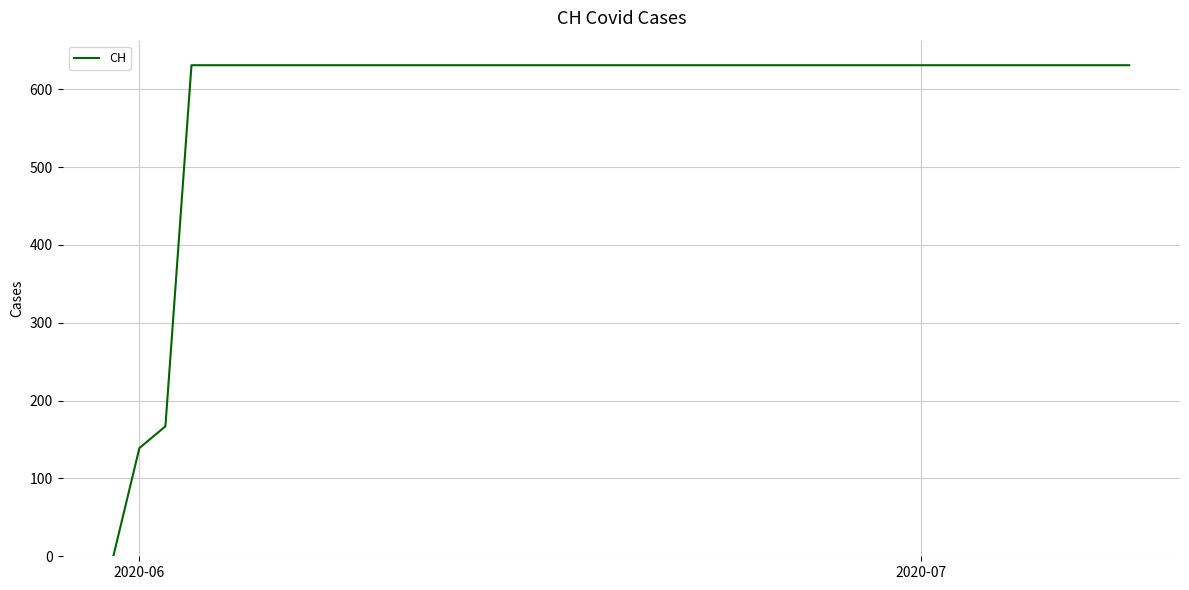

Does the chart display data point markers on the line(s)?

No